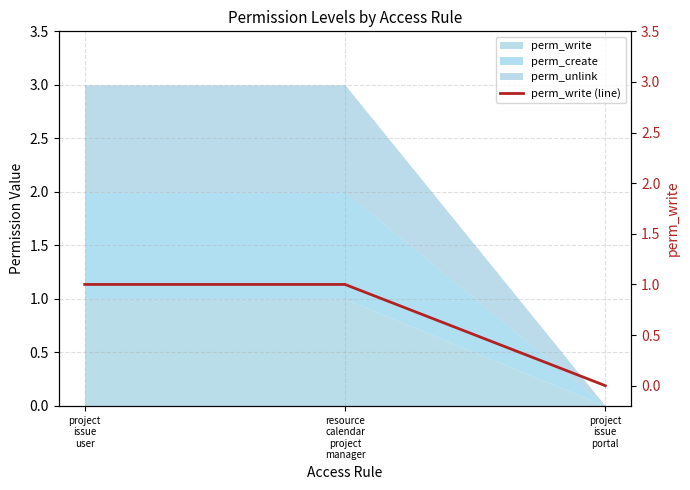

At which category does the chart reach its minimum across all series?

project
issue
portal